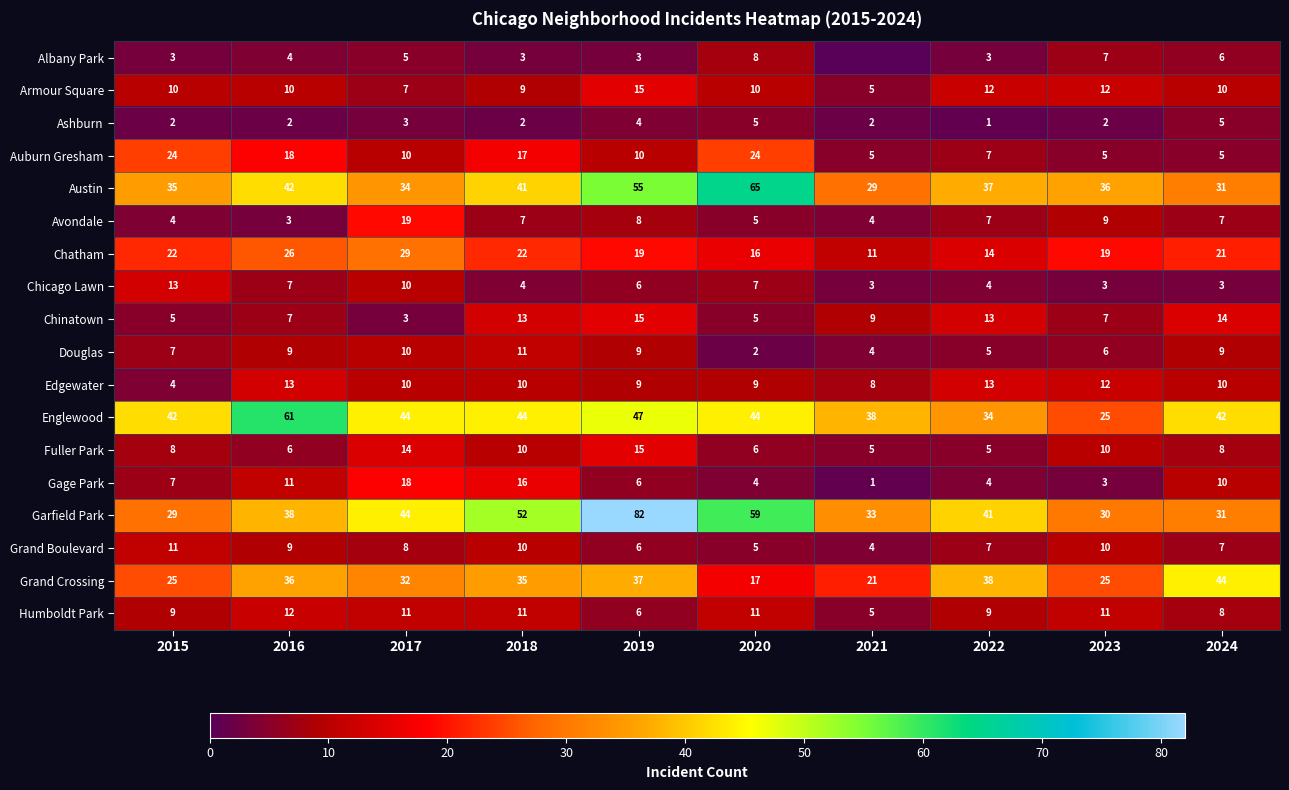

At which category is the sum across all series the highest?

2019